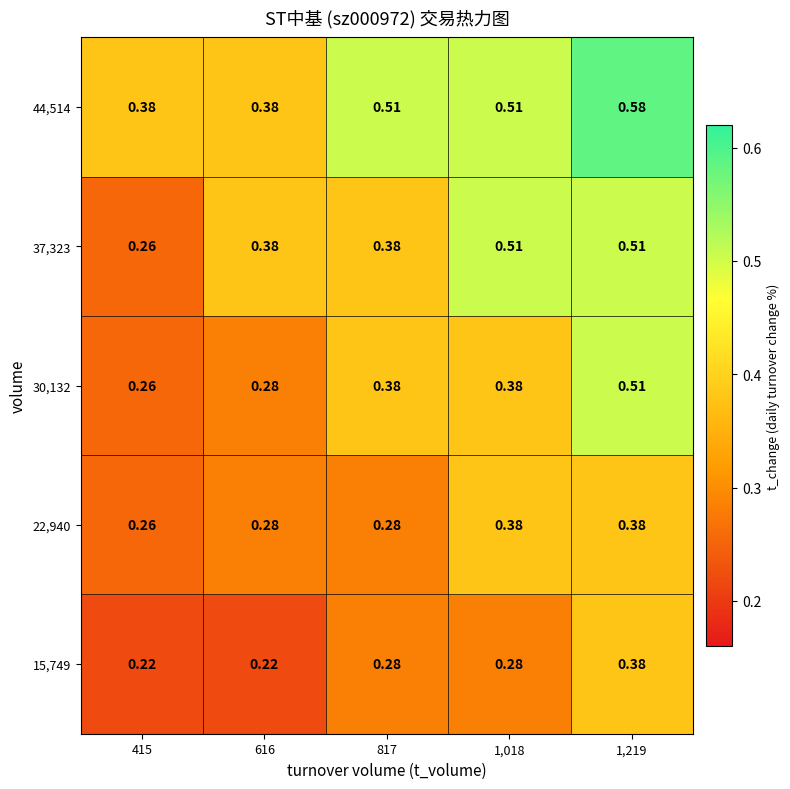

Is the value of 15,749 at 1,018 greater than the value of 30,132 at 1,219?

No